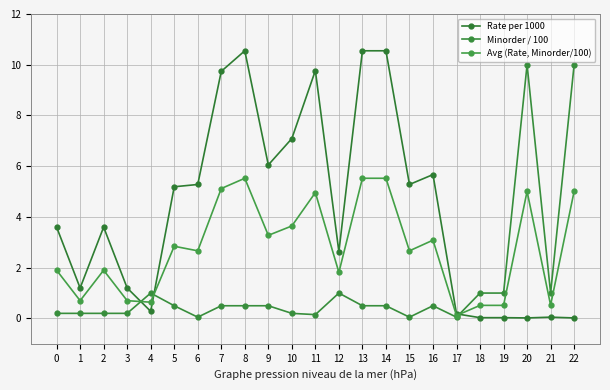

At which category does the chart reach its minimum across all series?

20